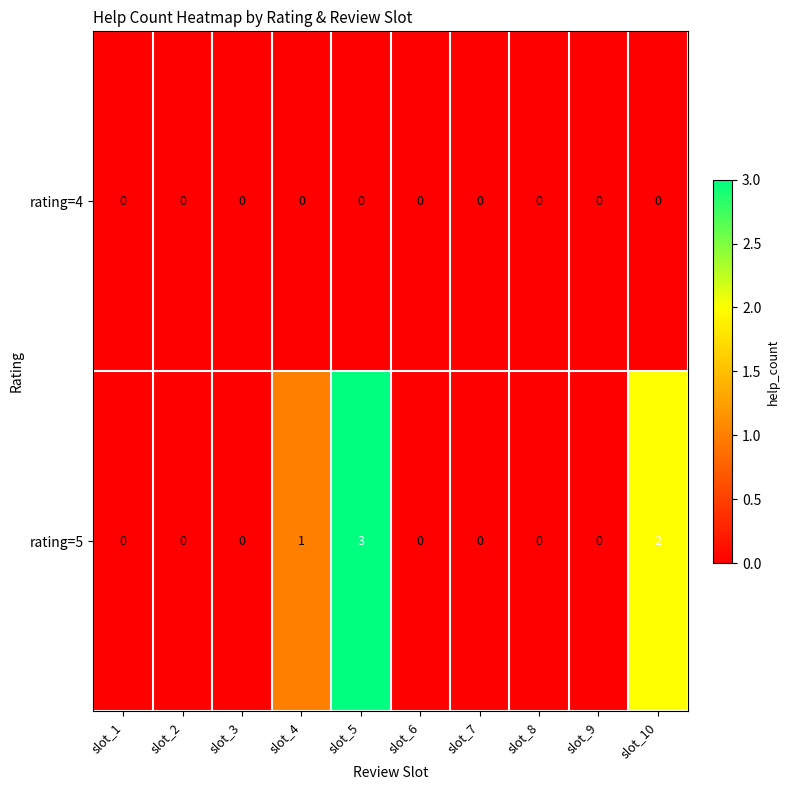

Rank the series by their maximum value, from lowest to highest.

rating=4, rating=5